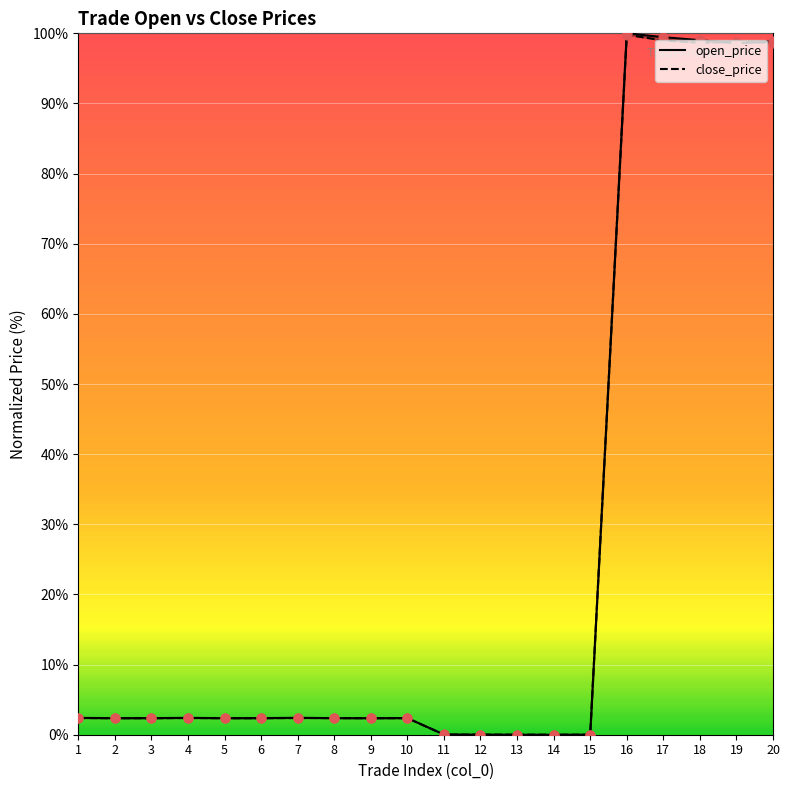

Which series has the largest Y range (max minus min)?

open_price